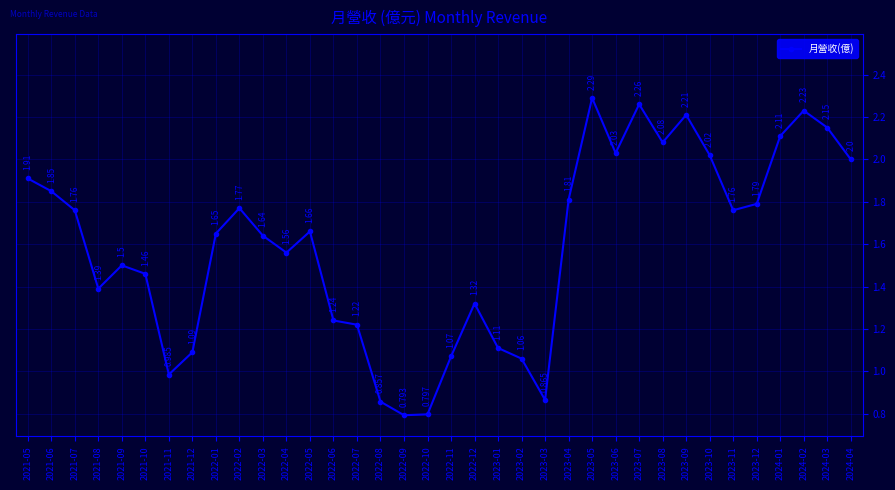

True or false: there are more than 1 points higher than both neighbors.

True